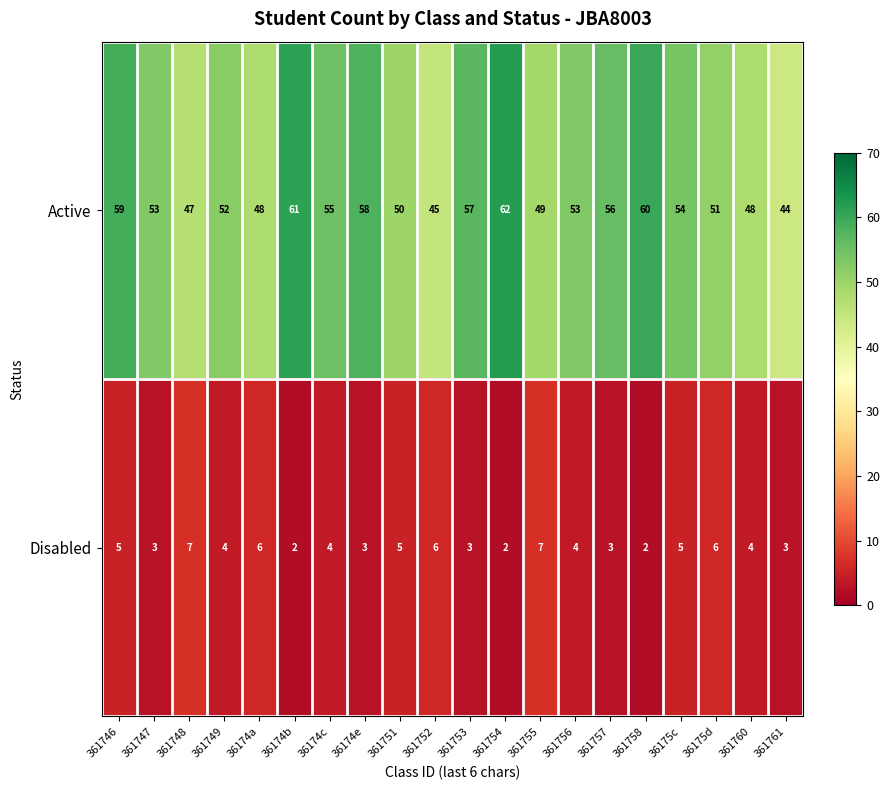

List the series in order of their overall mean, highest first.

Active, Disabled